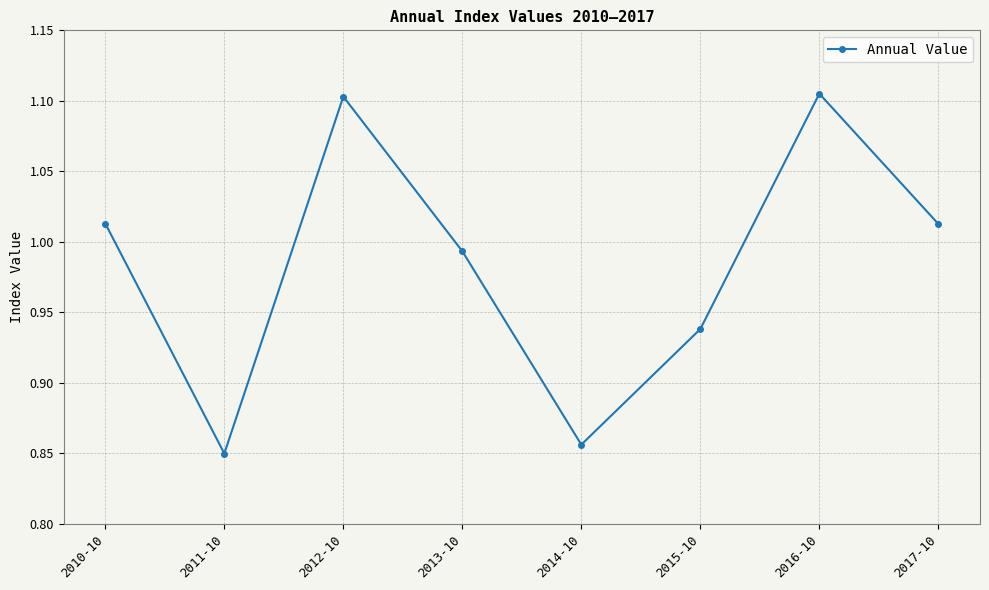

What position from the left is 2013-10?

4